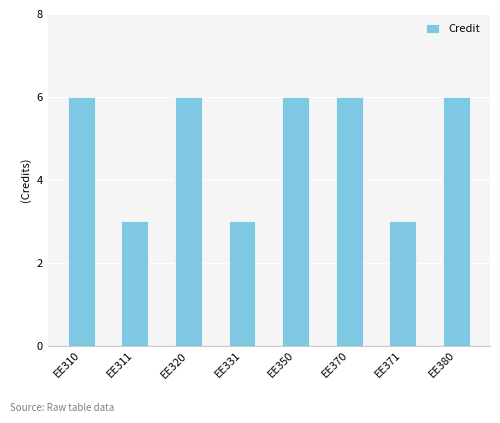

Reading left to right, transcribe all the data shown in this chart.

6	3	6	3	6	6	3	6